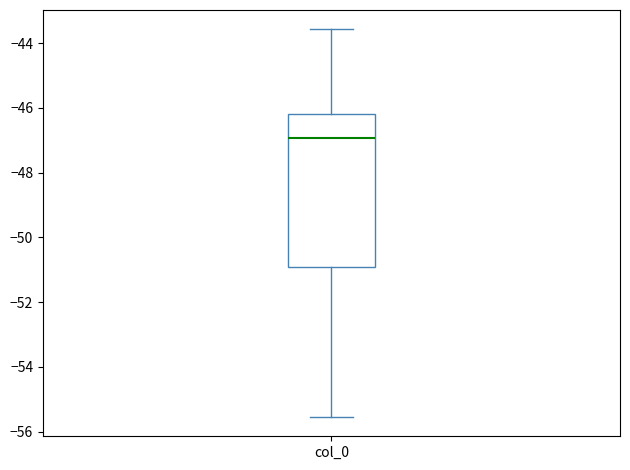

Read this box plot against the y-axis: the position of the median line, the range covered by the box, and the ends of both whiskers. The values are not printed on the chart, so give them approximately, as read against the axis.

median -47.0, box -51.0 to -46.2, whiskers -55.6 to -43.6